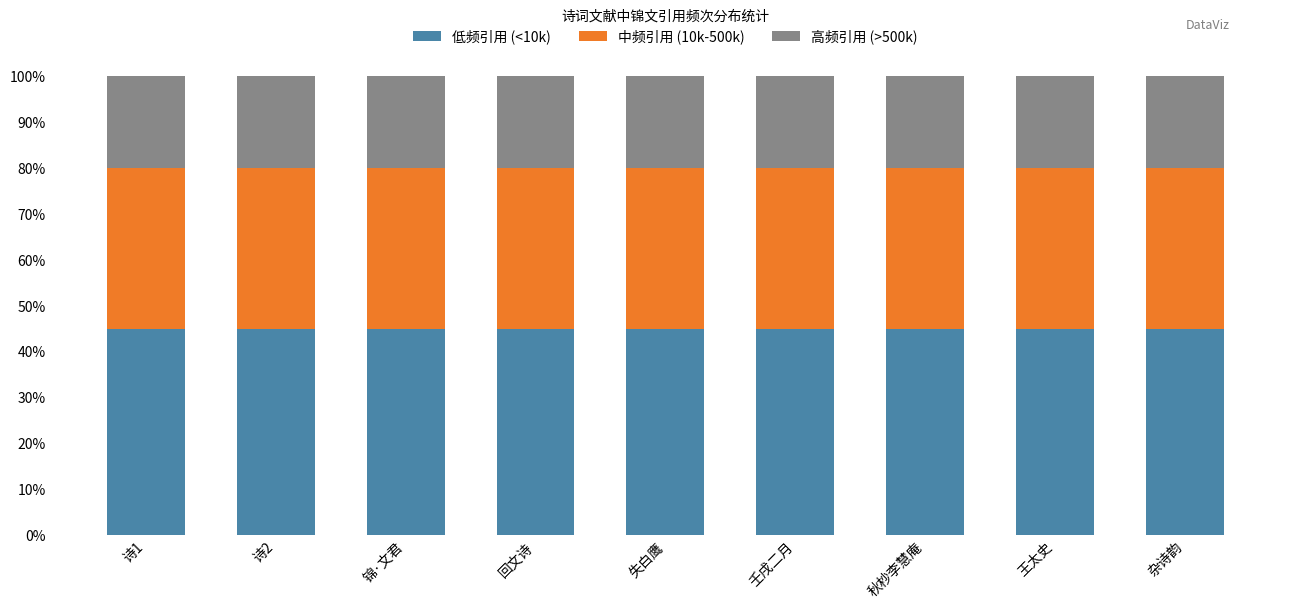

What is the lowest value of the 低频引用 (<10k) series?

45.0